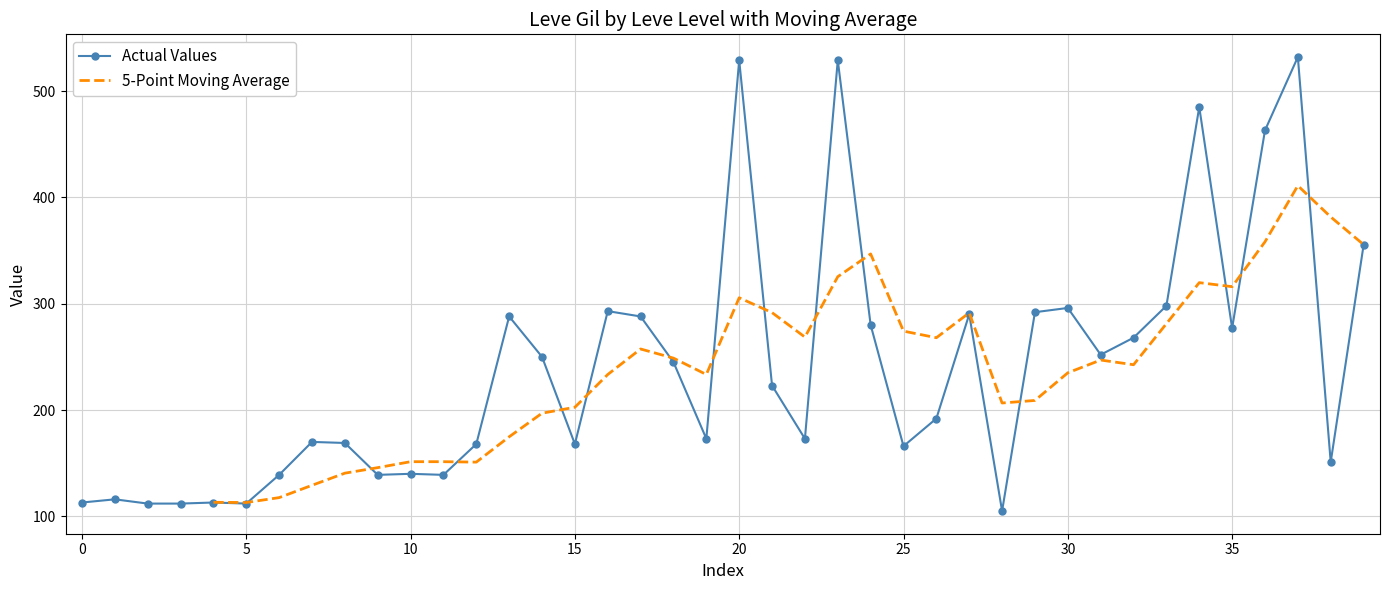

Where does the Actual Values series first go above 223?

13